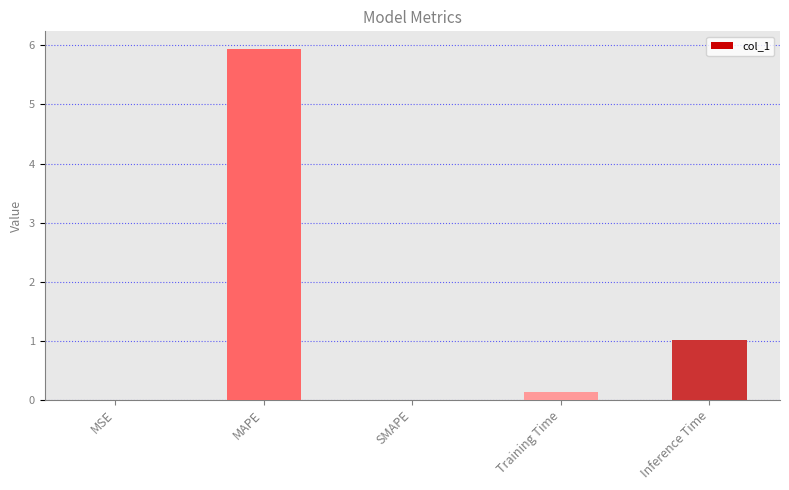

Which label corresponds to the largest value in the chart?

MAPE